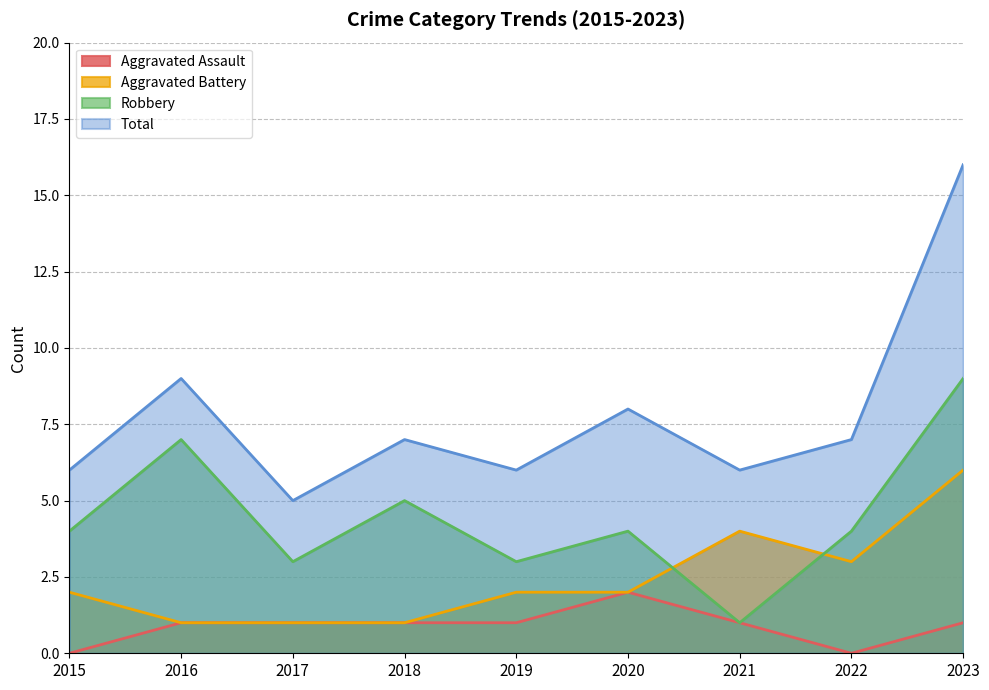

True or false: Aggravated Assault has a value of 2 at 2017.

False